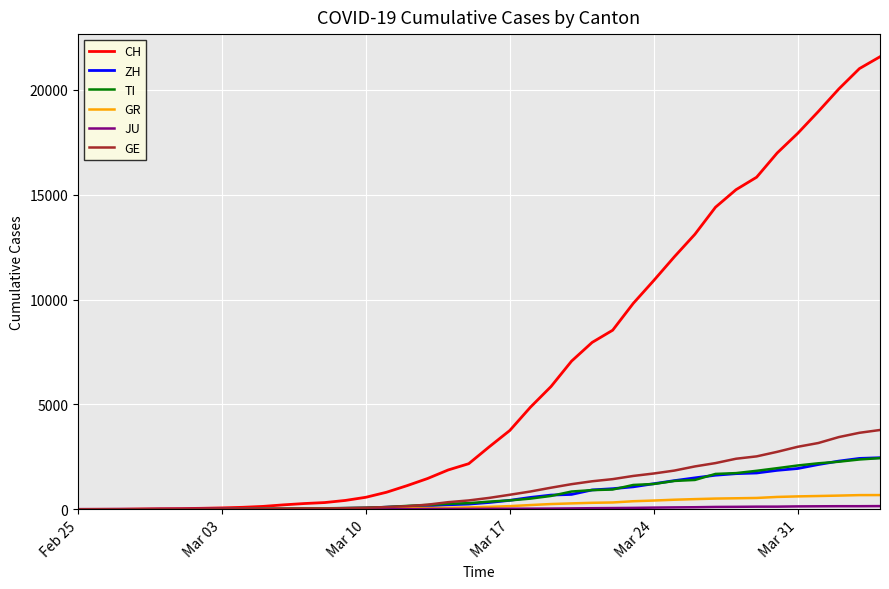

Which series has the largest total across all categories?

CH